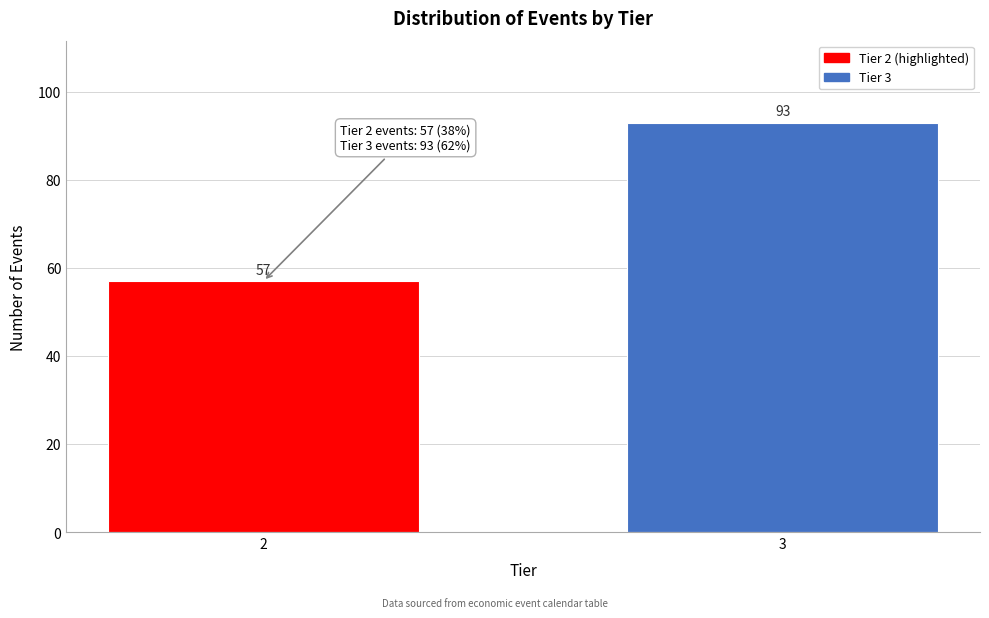

Reading left to right, what are all the values shown in this chart?

2=57	3=93